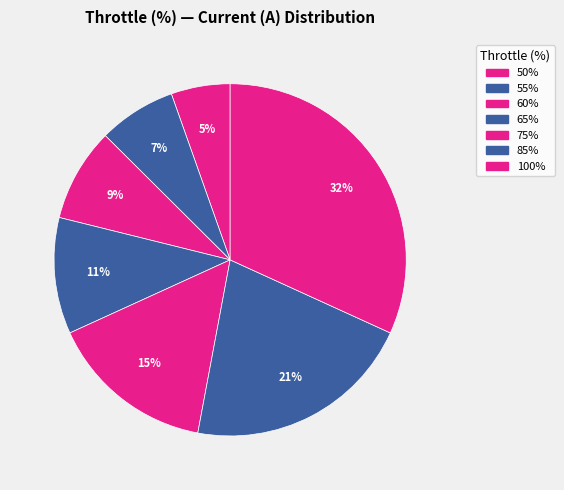

Between 100% and 85%, which is larger?

100%